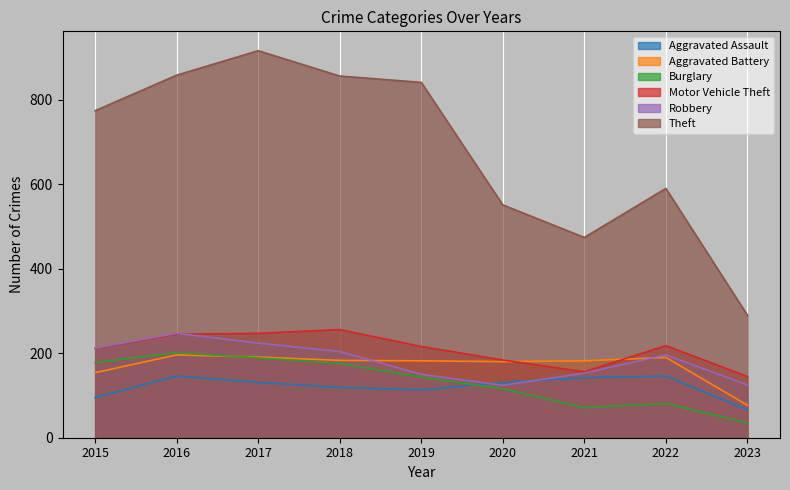

What is the lowest value of the Burglary series?

35